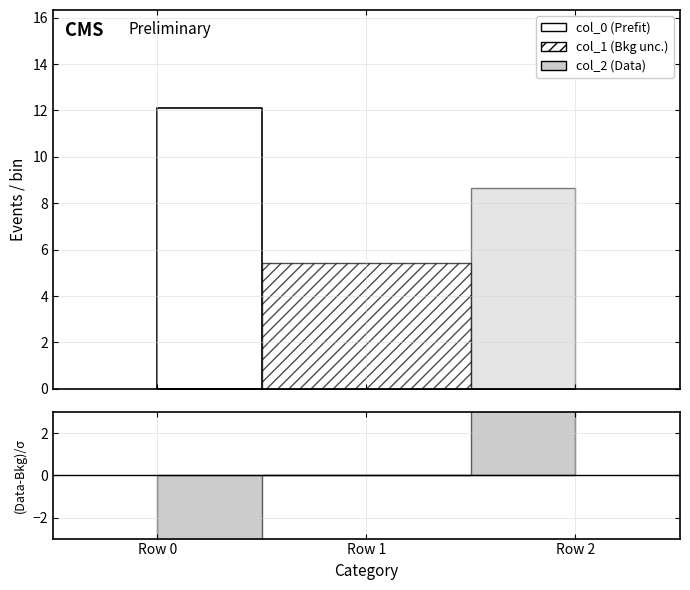

Rank the categories by col_1 value from highest to lowest.

Row 1, Row 0, Row 2